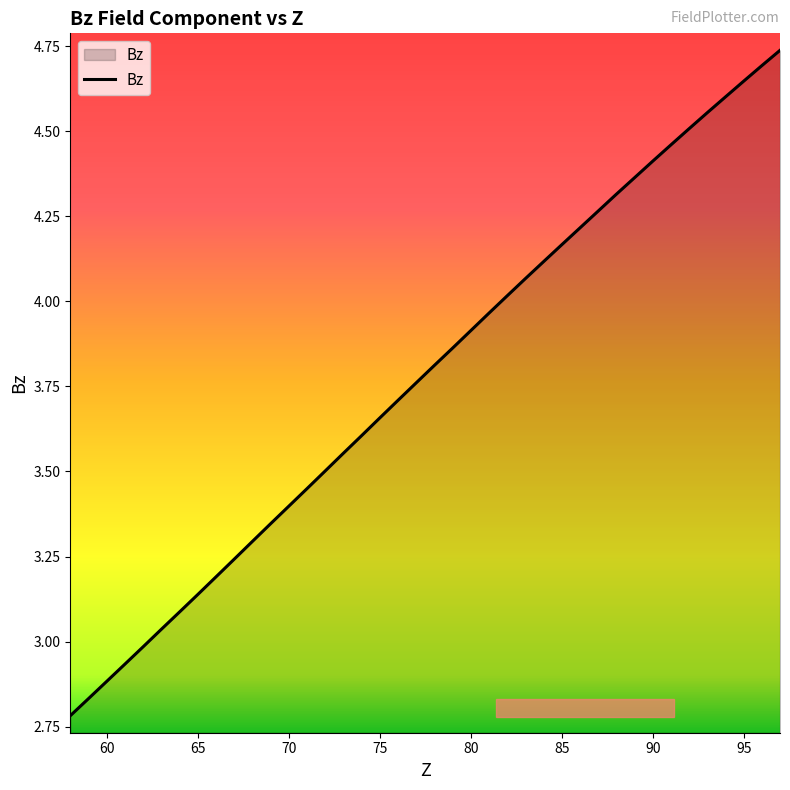

How many lines are shown in the chart?

1